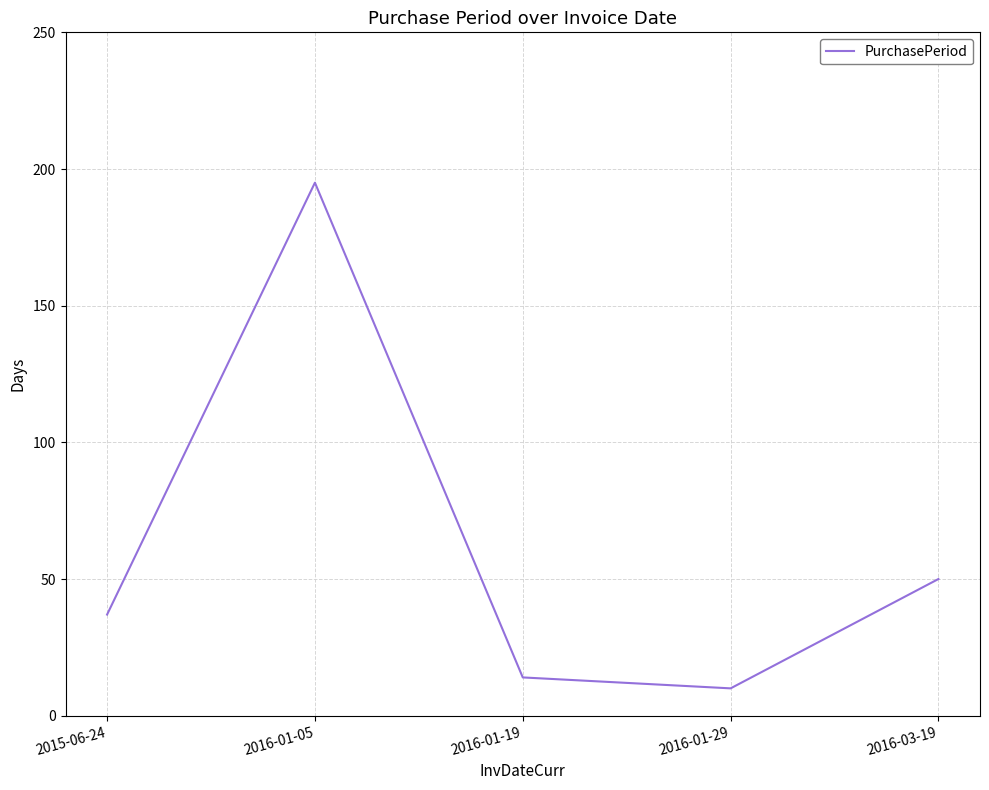

Between 2016-01-05 and 2015-06-24, which is larger?

2016-01-05